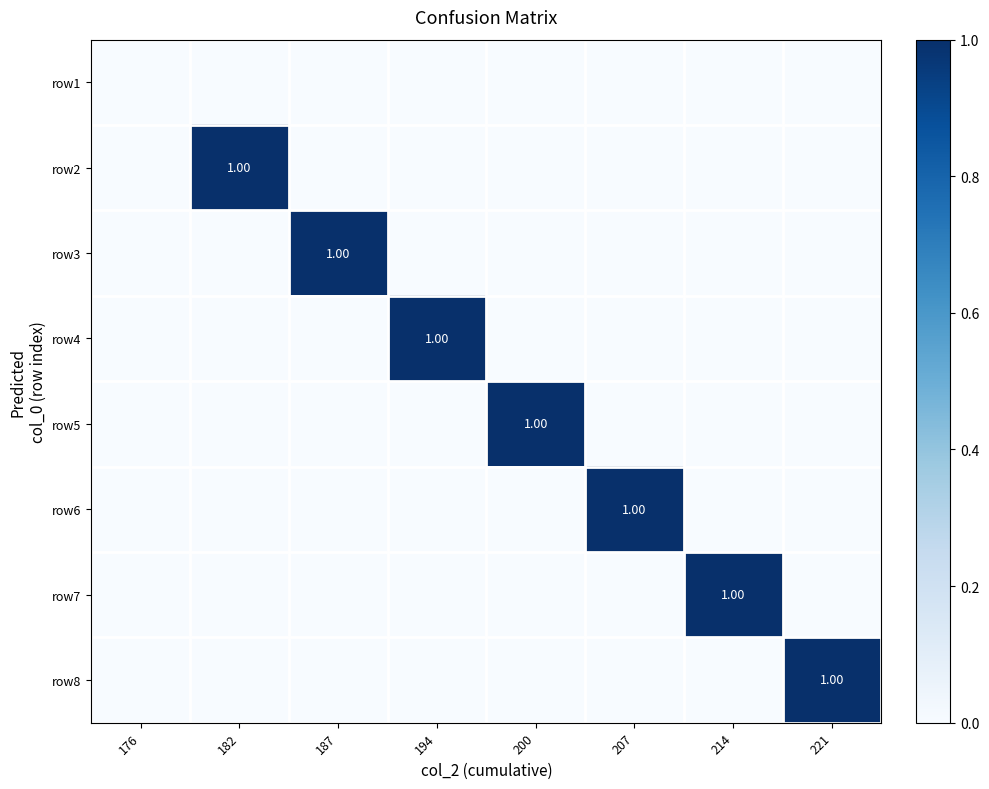

Is the value of row2 at 207 greater than the value of row5 at 187?

No